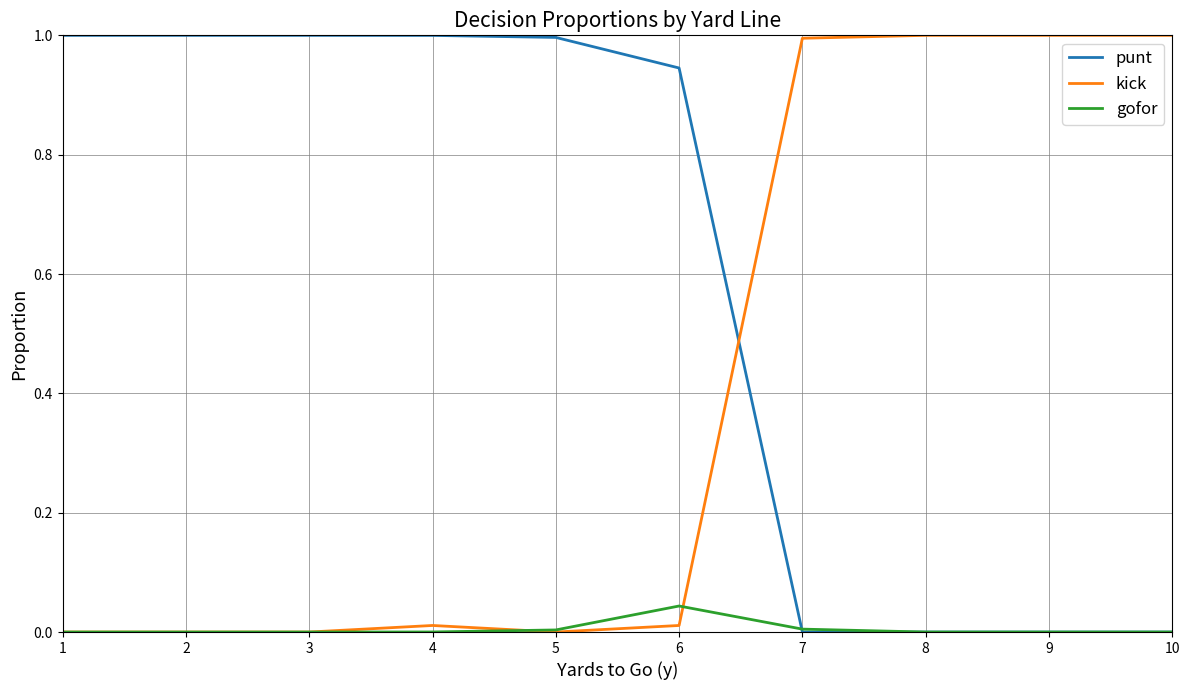

What is the spread (max minus min) of values at 2?

1.0